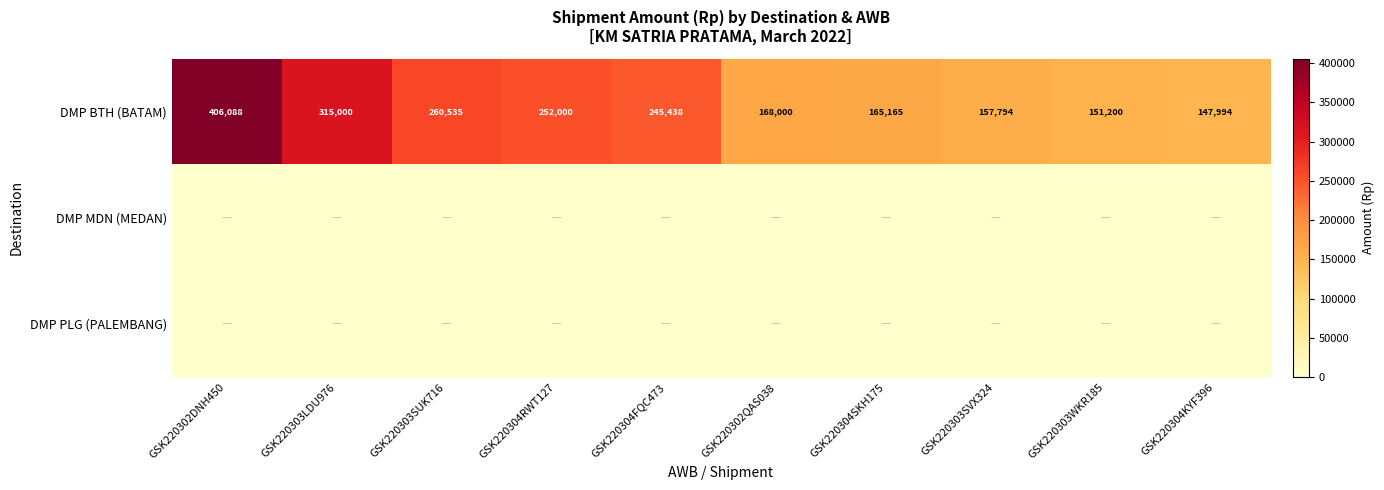

At which label does DMP BTH (BATAM) reach its peak?

GSK220302DNH450